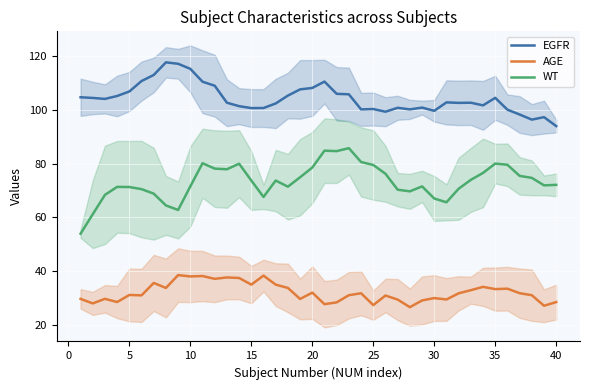

True or false: AGE has a value of 13.5 at 5.

False